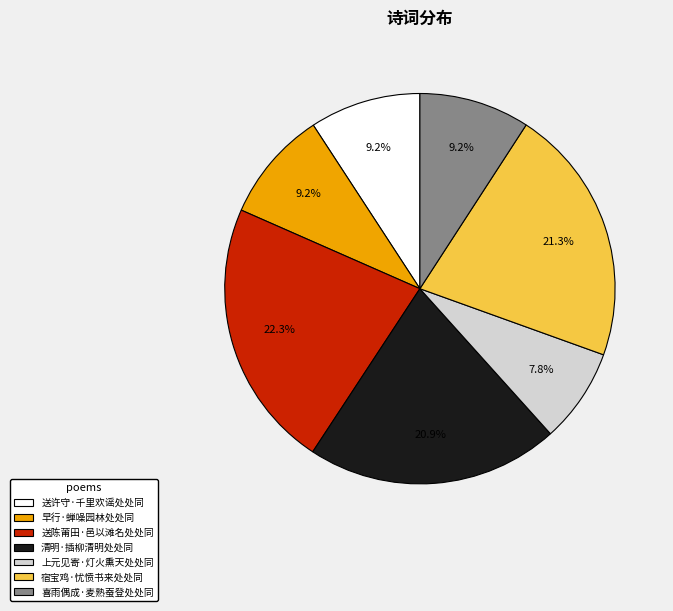

Is the sum of 上元见寄·灯火熏天处处同 and 清明·插柳清明处处同 greater than half?

No